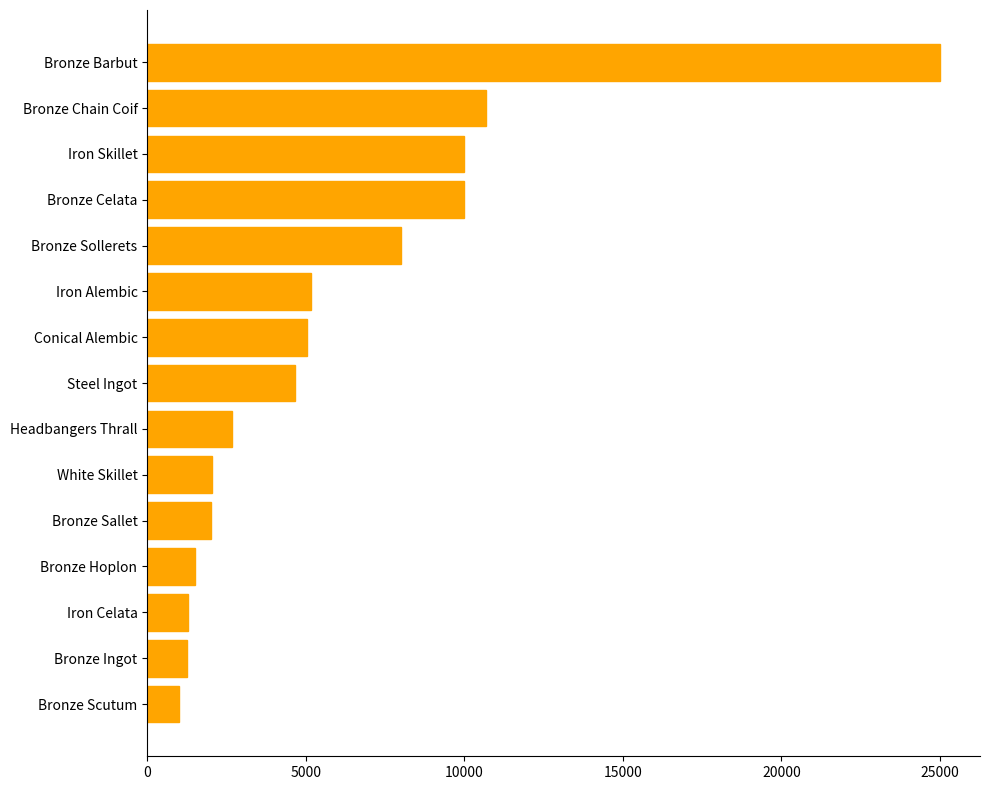

What is the label of the 7th bar from the top?

Conical Alembic